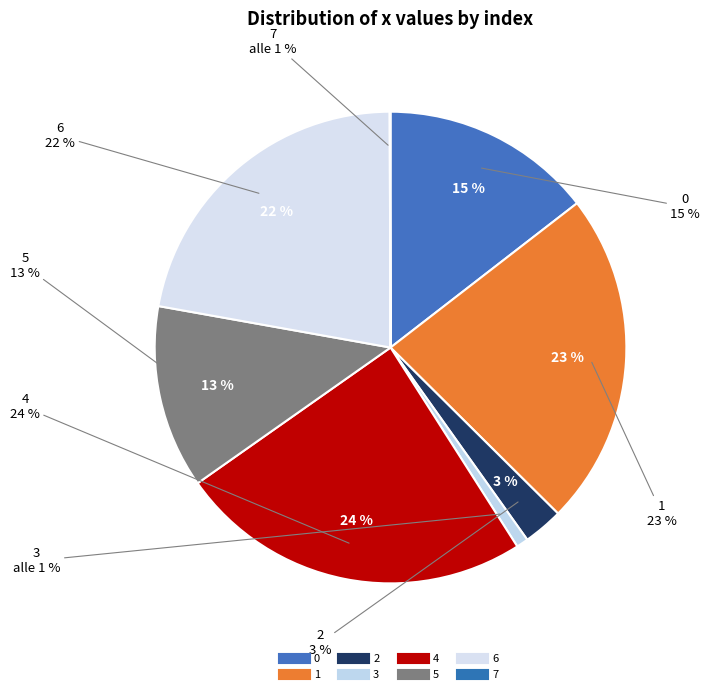

How many segments does this pie chart have?

8